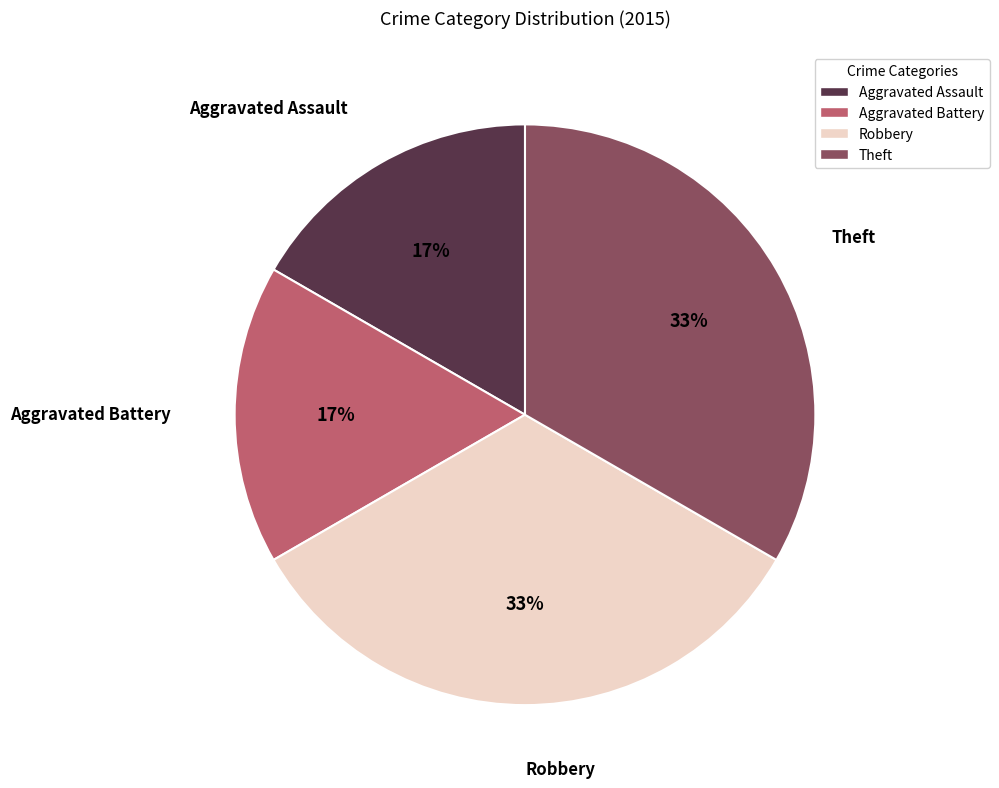

To the nearest percent, what portion does Aggravated Battery represent?

17%